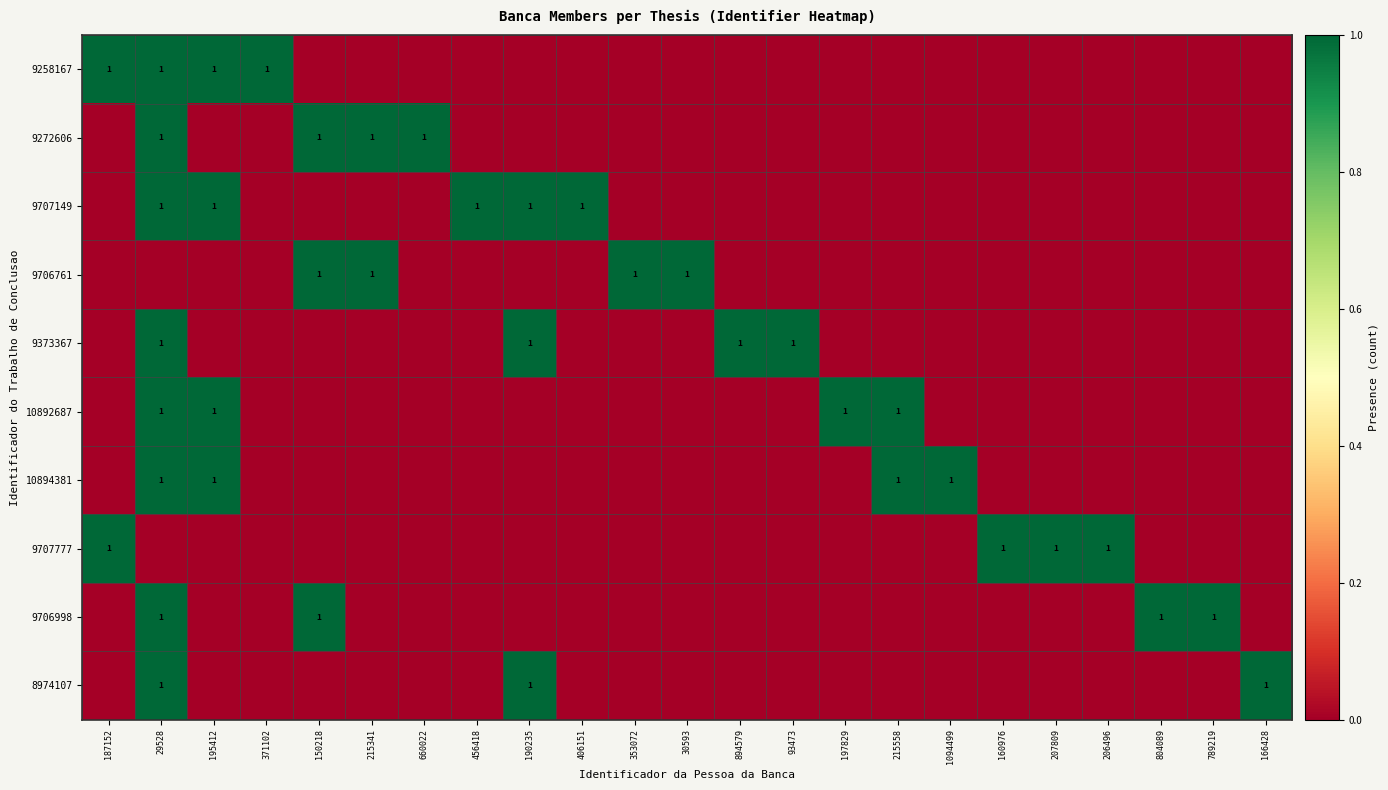

Which series has the widest spread of values?

9258167